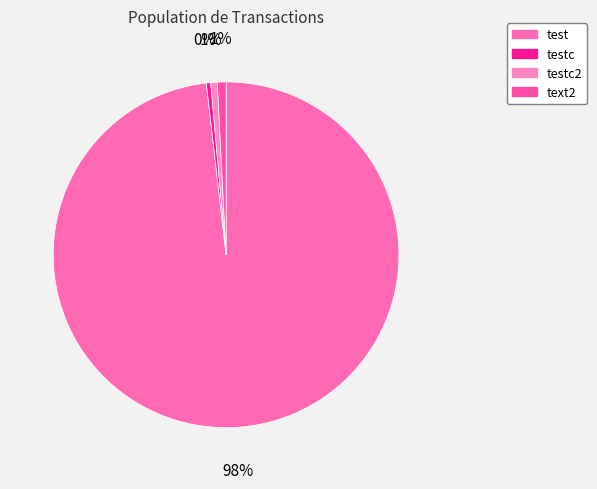

Which category has the biggest portion of the pie?

test